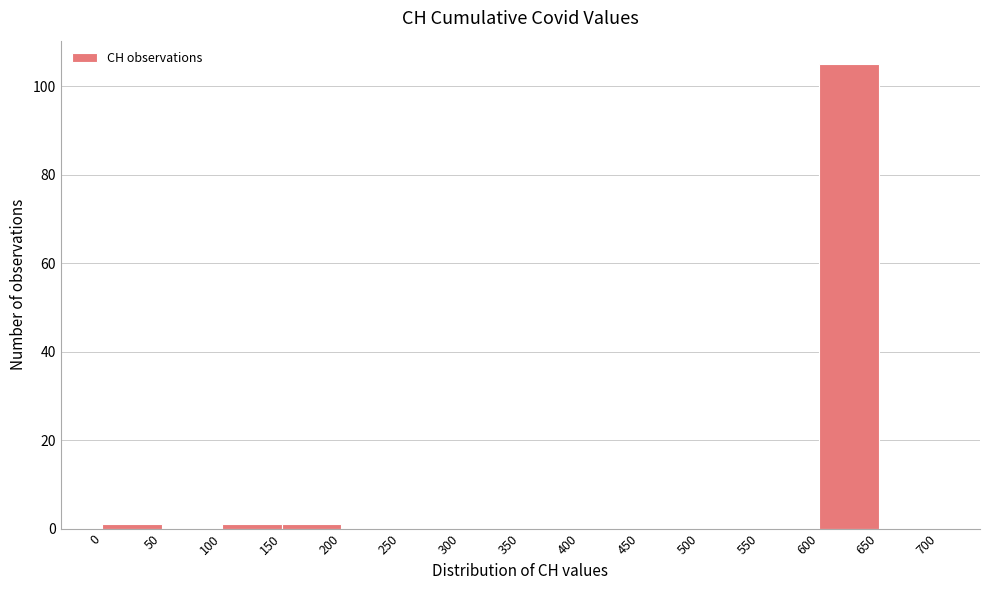

Reading left to right, list every bar in this chart as the range it spans on the x-axis followed by its height. The values are not printed on the chart, so give them approximately, as read against the axis.

0 to 50: under 2
50 to 100: 0
100 to 150: under 2
150 to 200: under 2
200 to 250: 0
250 to 300: 0
300 to 350: 0
350 to 400: 0
400 to 450: 0
450 to 500: 0
500 to 550: 0
550 to 600: 0
600 to 650: 106
650 to 700: 0